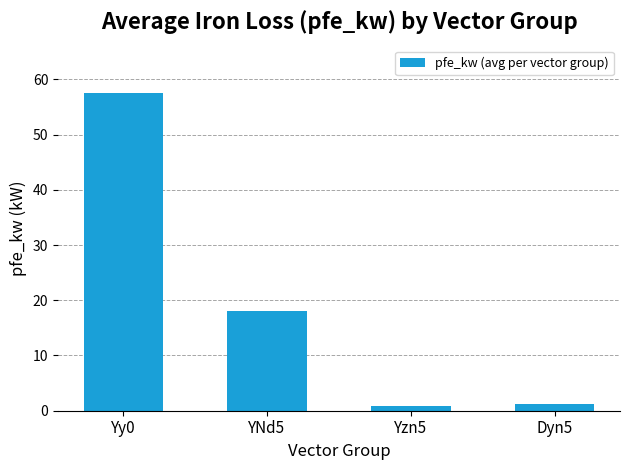

What is the smallest value displayed?

0.8